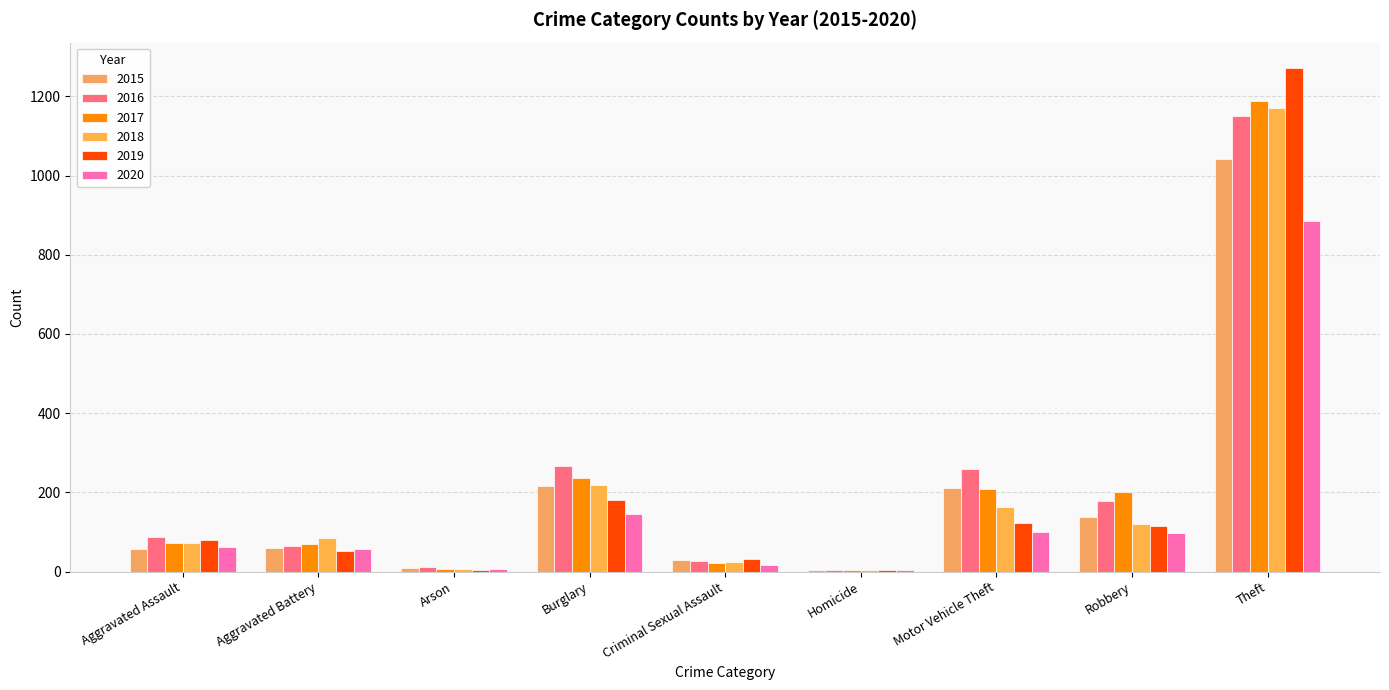

At which category is the sum across all series the highest?

Theft